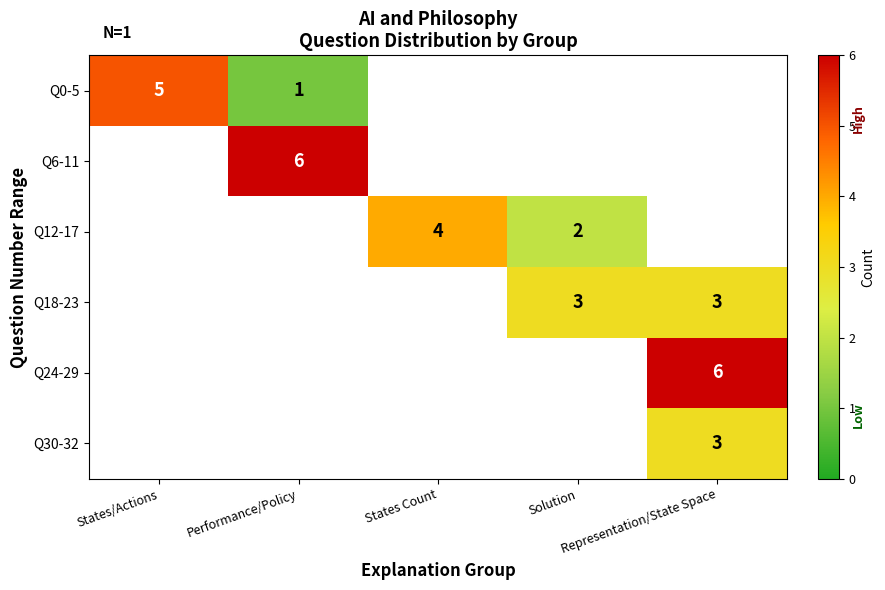

Which series has the widest spread of values?

row_0